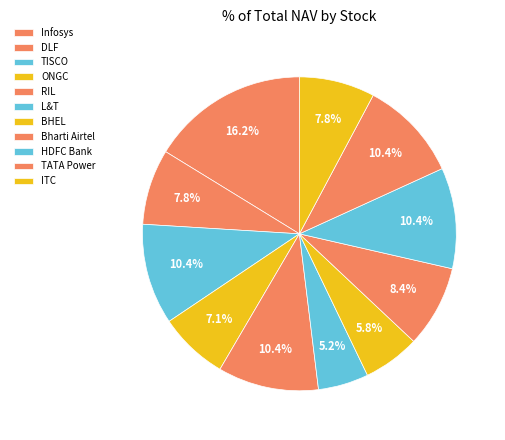

Which category has the smallest portion of the pie?

L&T